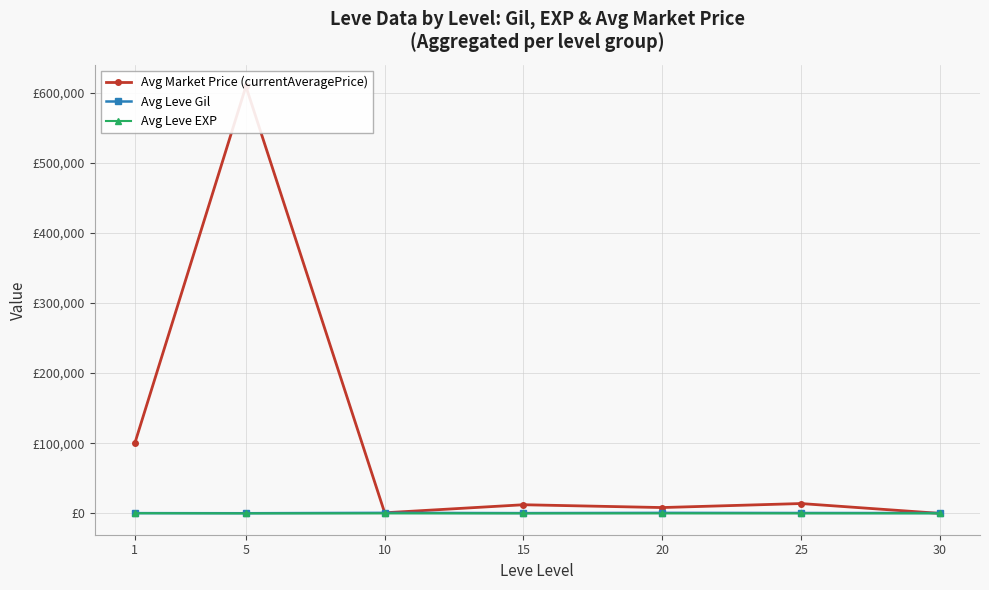

At which category does Avg Market Price (currentAveragePrice) reach its first local peak?

5